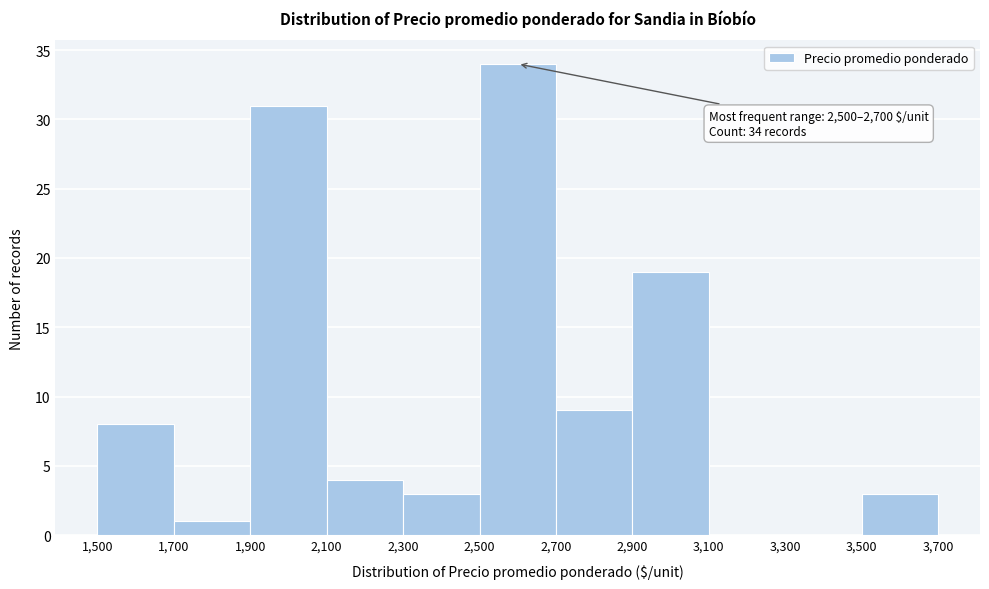

Over which range of the x-axis is the bar tallest?

2,500 to 2,700